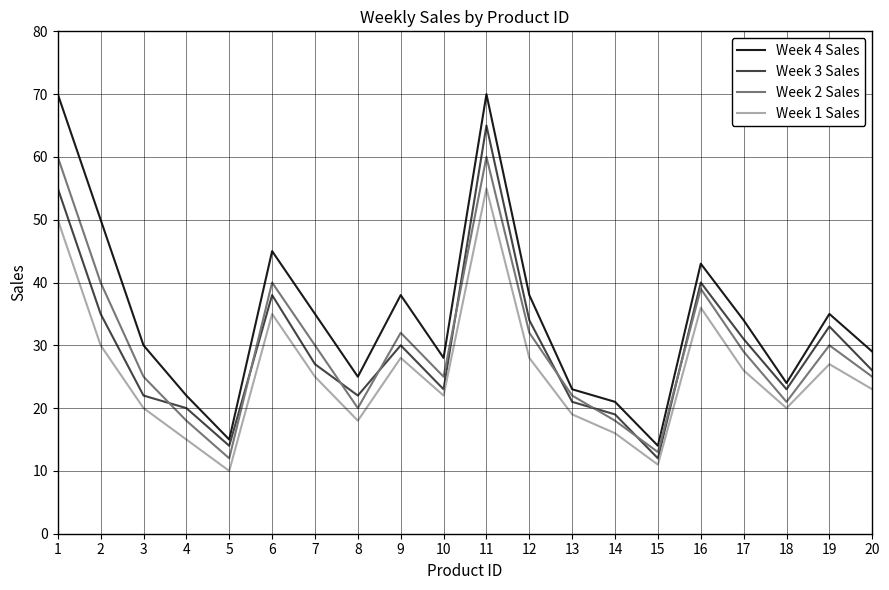

Which series has the widest spread of values?

Week 4 Sales